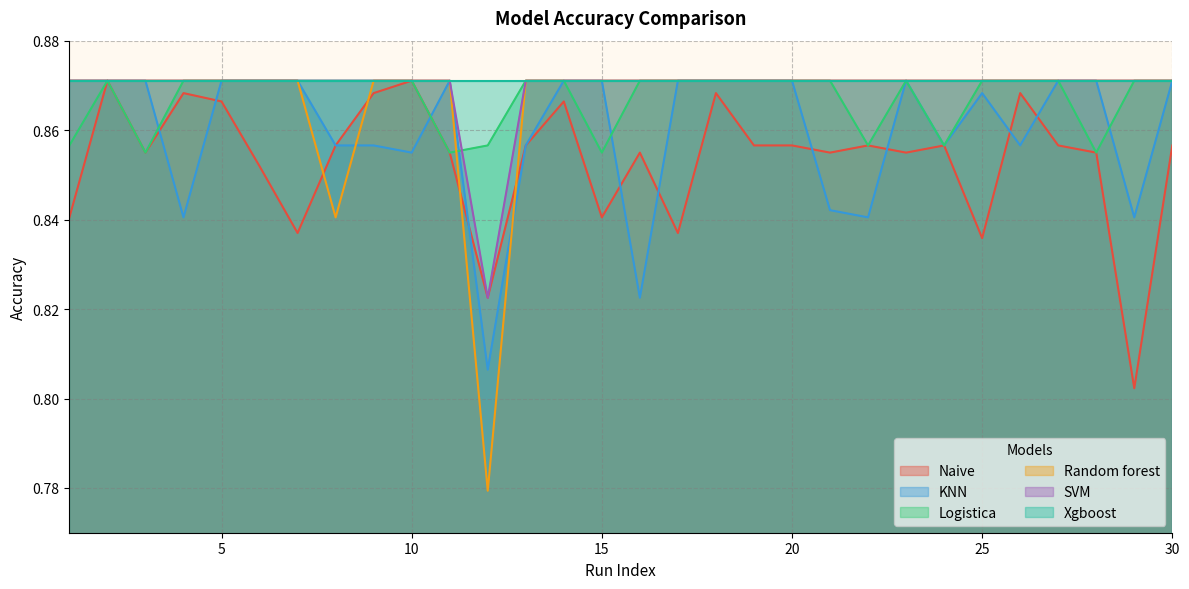

True or false: Xgboost has a value of 1.4 at 30.

False